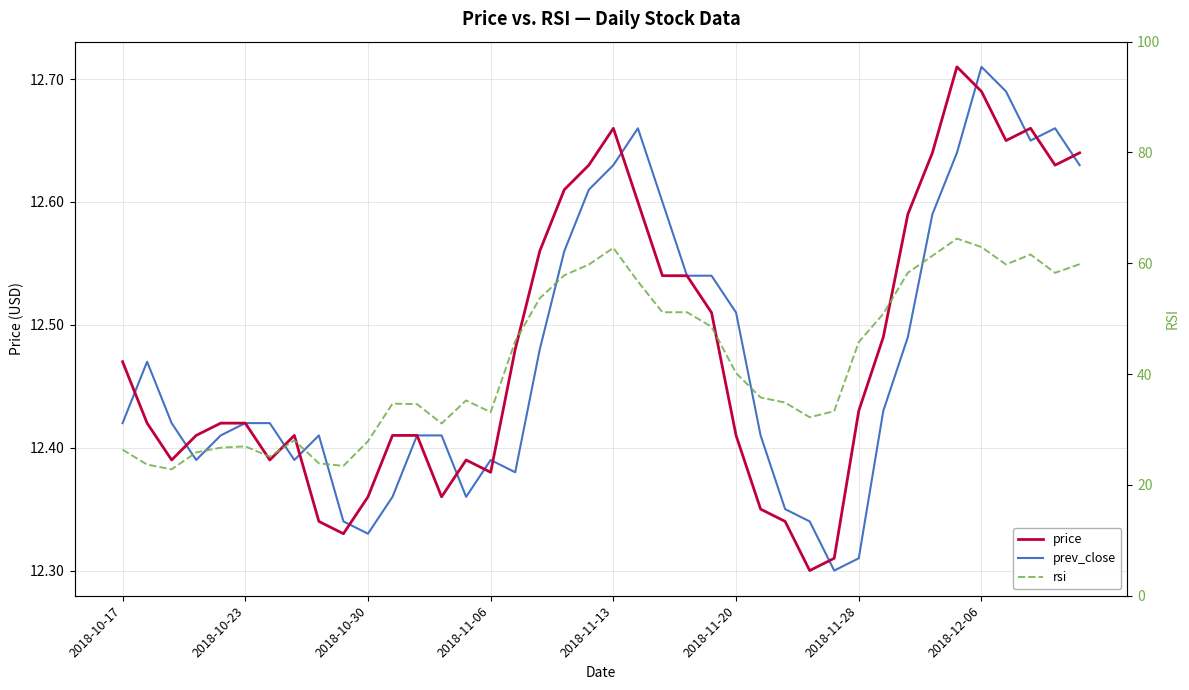

What are all the series names shown in the legend?

price, prev_close, rsi